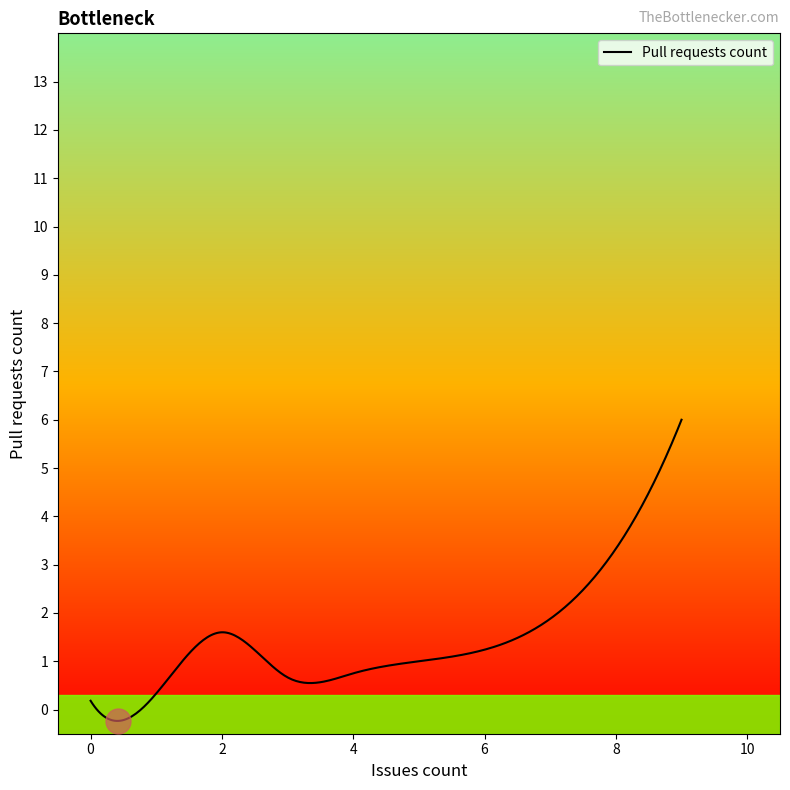

True or false: there are more than 0 points higher than both neighbors.

True